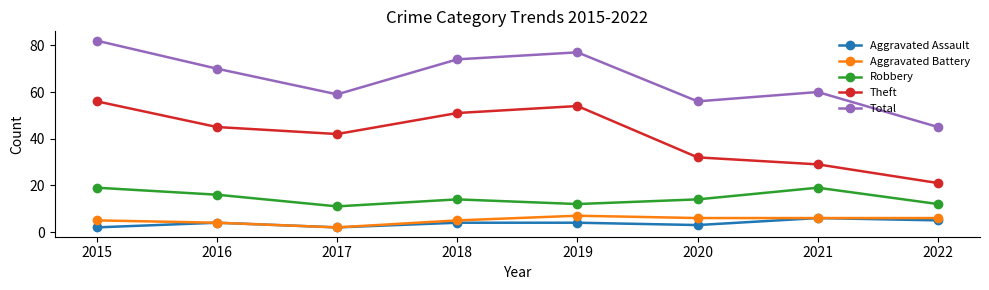

Which series has the widest spread of values?

Total